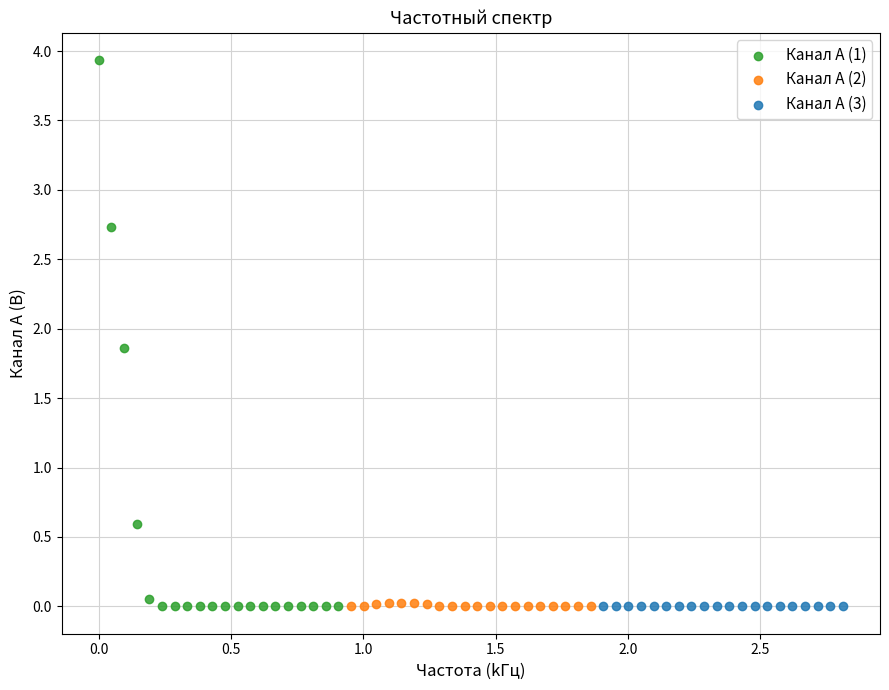

Which series contains the highest Y value?

Канал A (1)